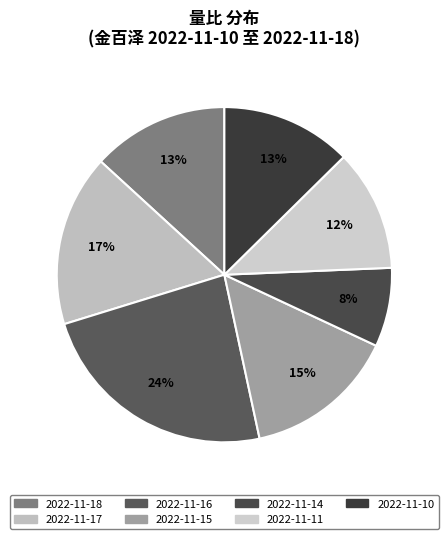

Is there a majority slice in this chart?

No